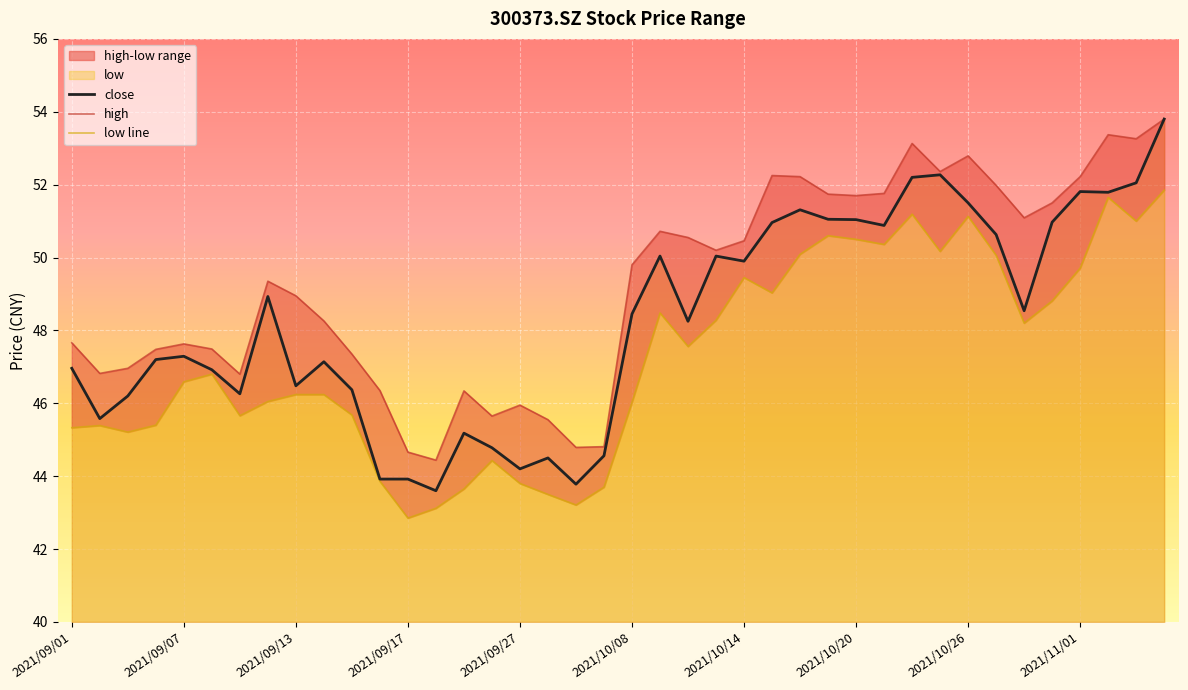

What is the spread (max minus min) of values at 25?

3.2